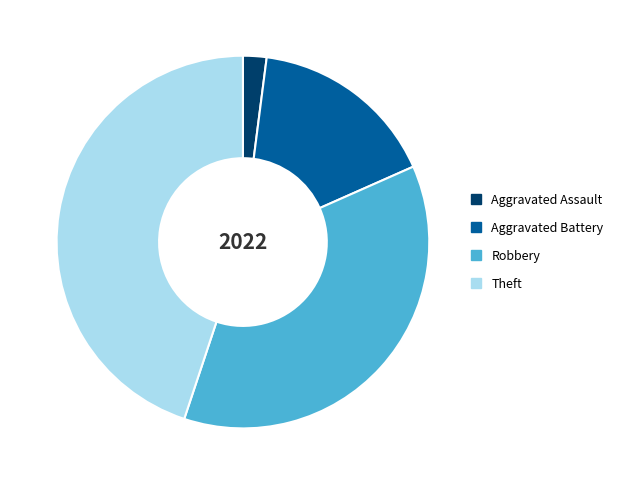

Which has a higher value, Theft or Robbery?

Theft